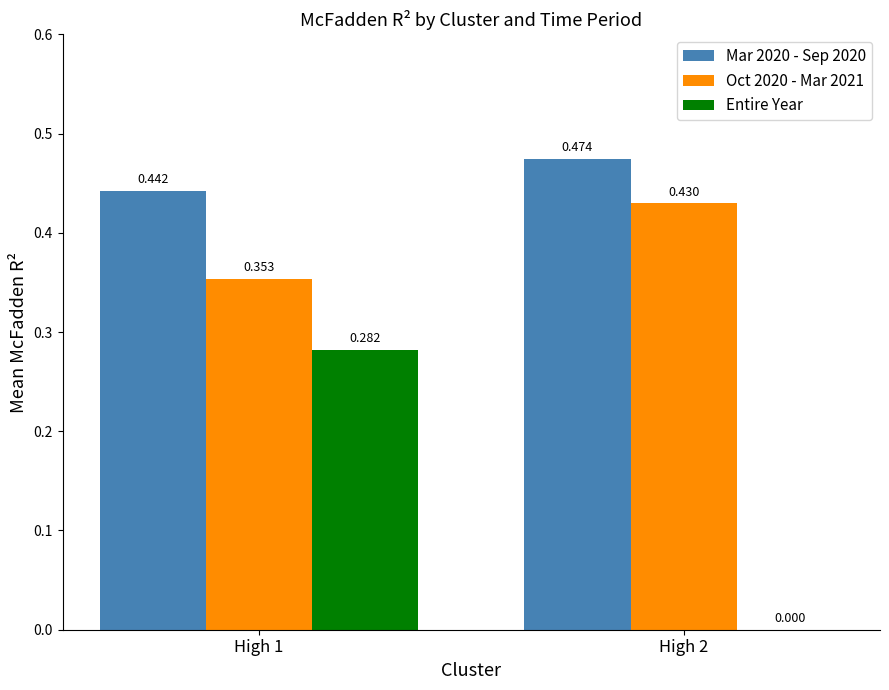

How many Entire Year values are between 0 and 1?

2